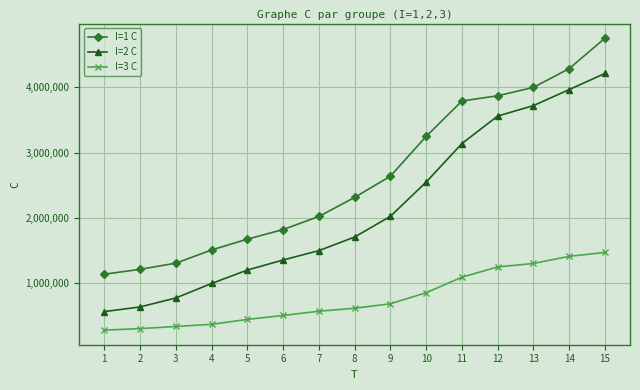

What is the difference between the I=1 C values at 13 and 7?

1973130